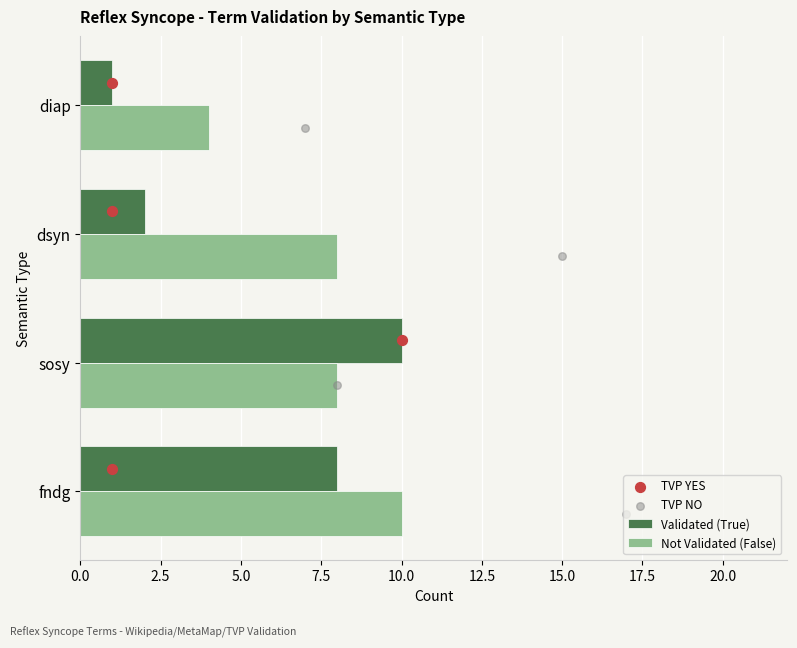

At how many categories does at least one series exceed 7?

3